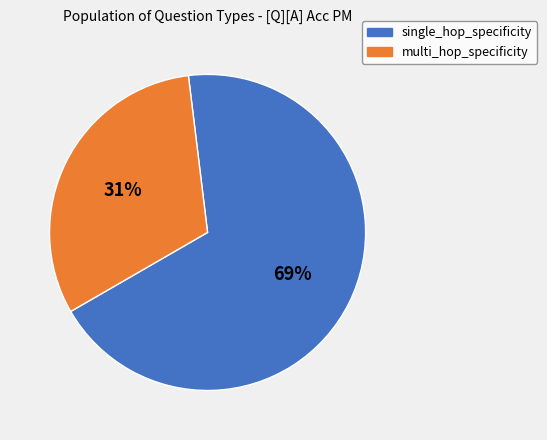

Which slice is the smallest?

multi_hop_specificity